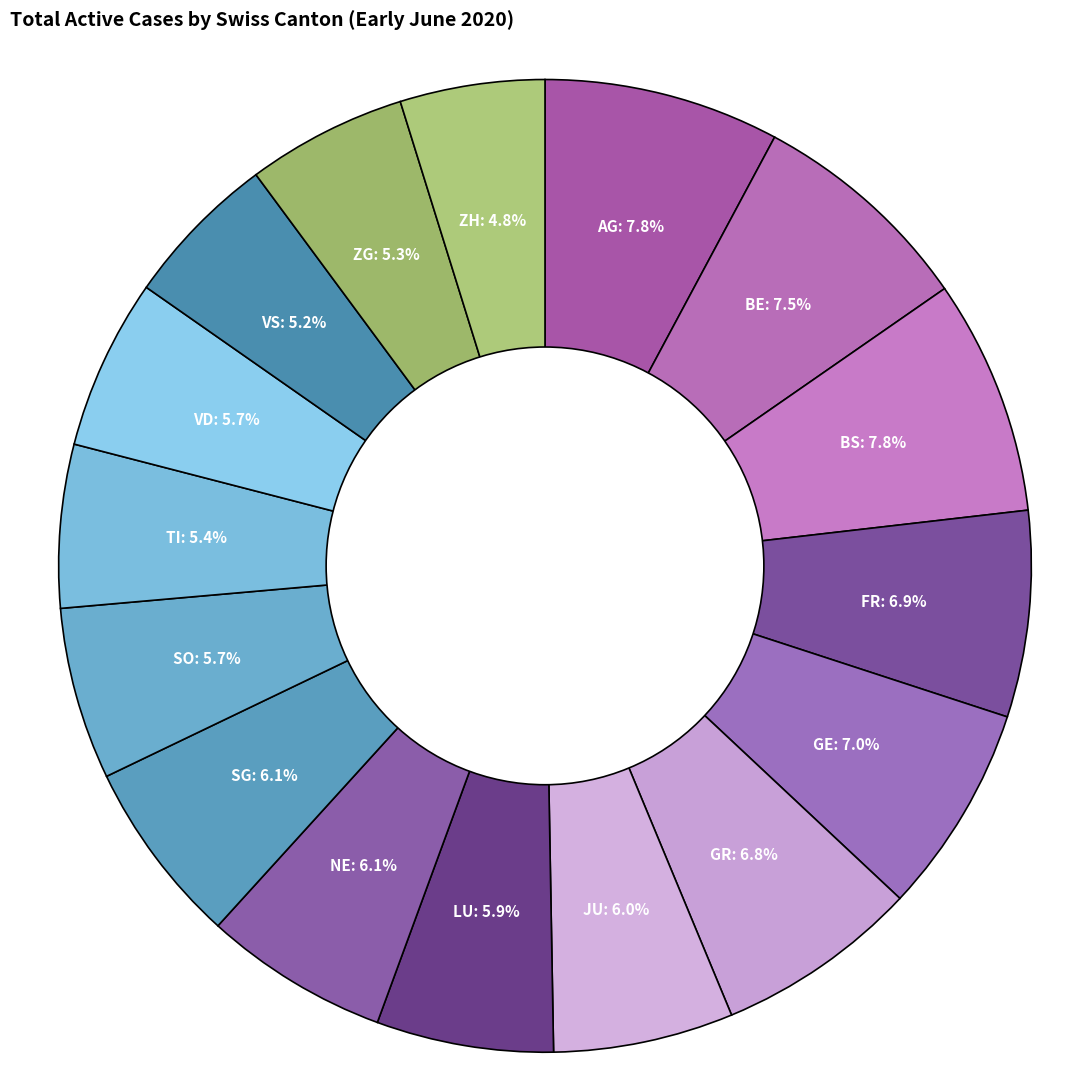

Is it true that FR is 1% of the pie?

False